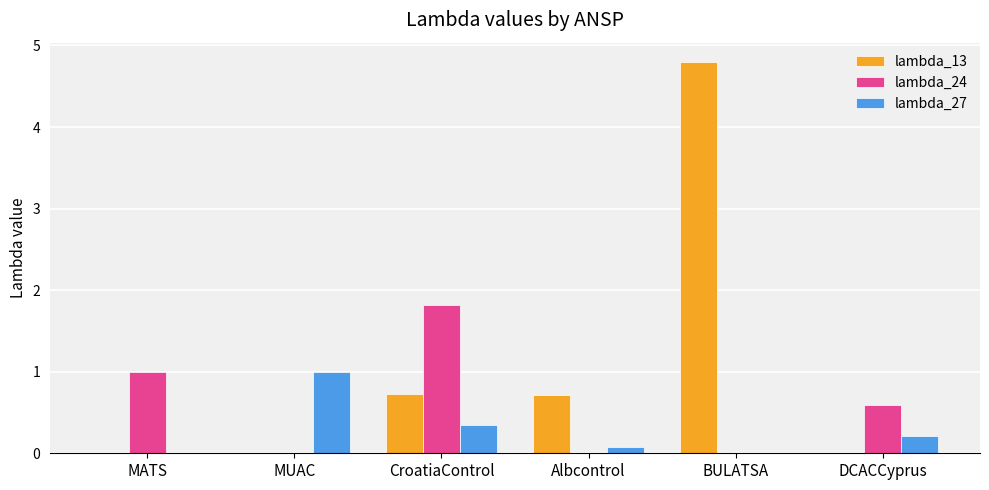

What is the sum of all lambda_13 values?

6.2